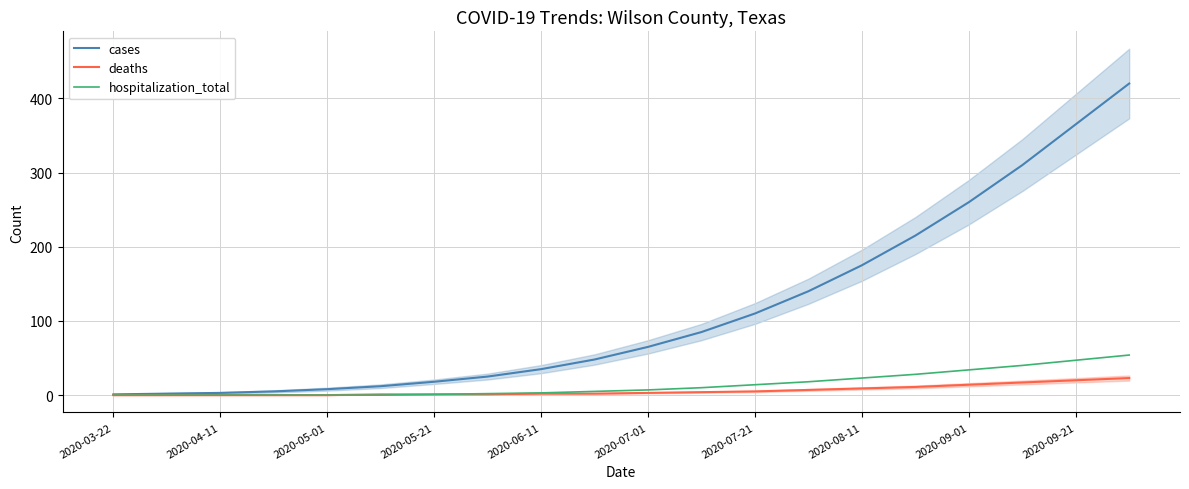

Rank the series by their maximum value, from highest to lowest.

cases, hospitalization_total, deaths